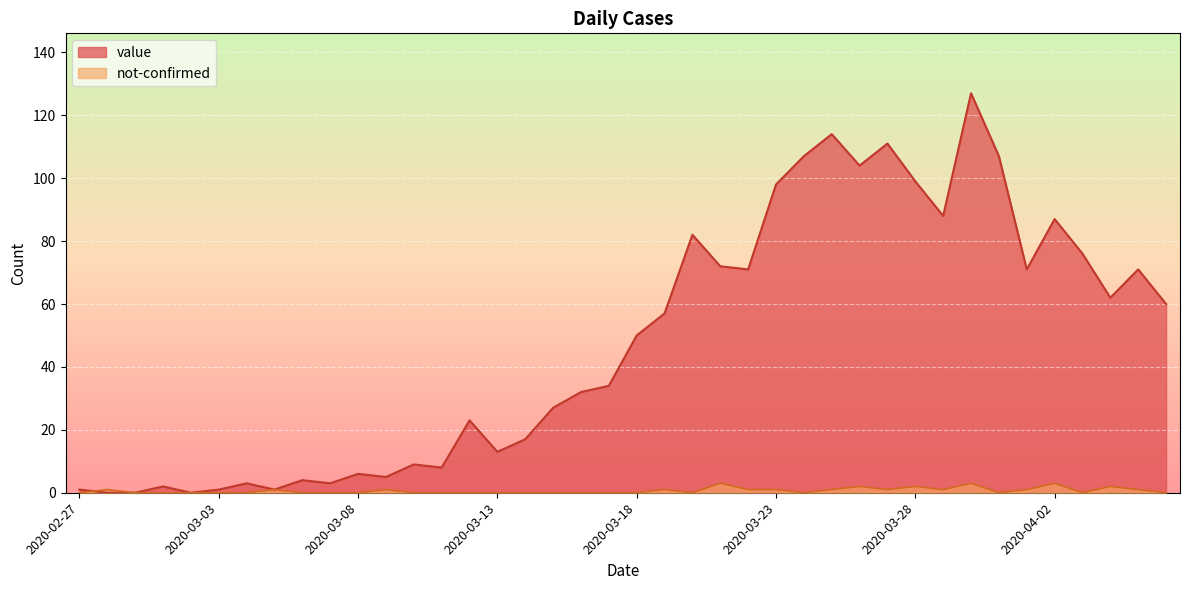

Reading left to right, extract all data points from this chart.

value: 1	0	0	2	0	1	3	1	4	3	6	5	9	8	23	13	17	27	32	34	50	57	82	72	71	98	107	114	104	111	99	88	127	107	71	87	76	62	71	60
not-confirmed: 0	1	0	0	0	0	0	1	0	0	0	1	0	0	0	0	0	0	0	0	0	1	0	3	1	1	0	1	2	1	2	1	3	0	1	3	0	2	1	0